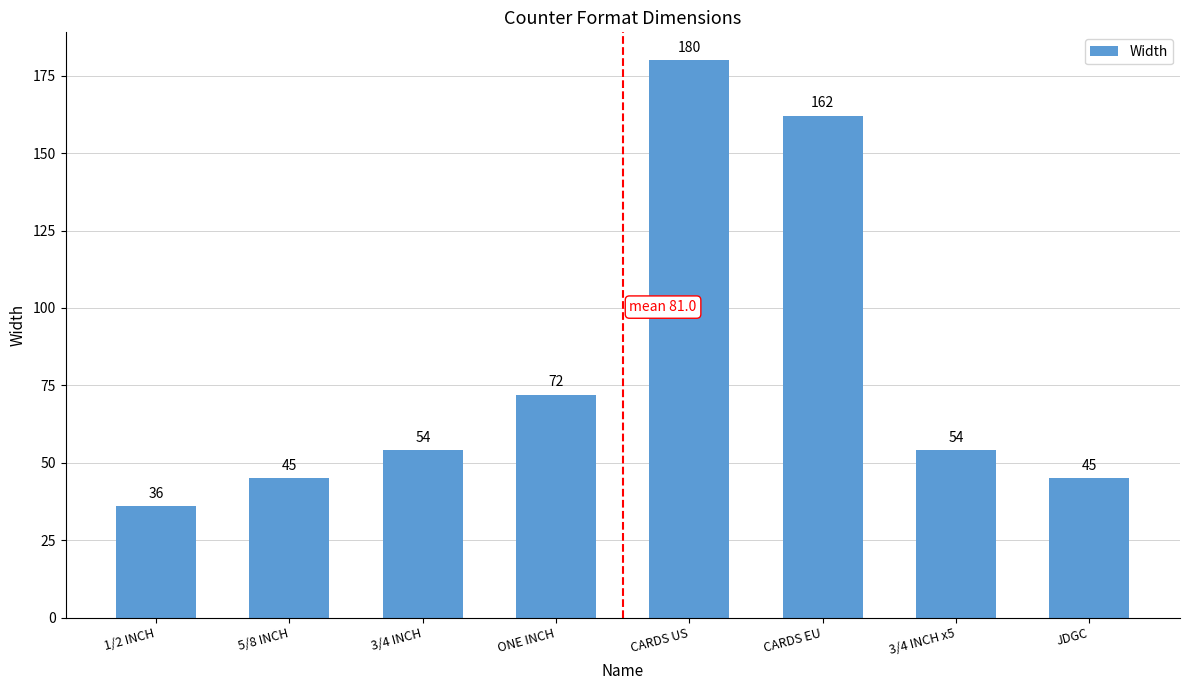

At which label is the value closest to 108?

ONE INCH